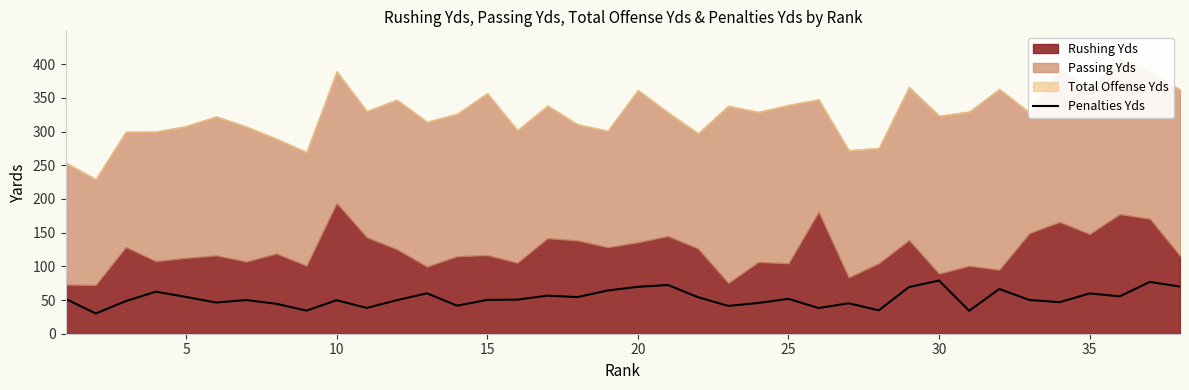

How many lines are shown in the chart?

1